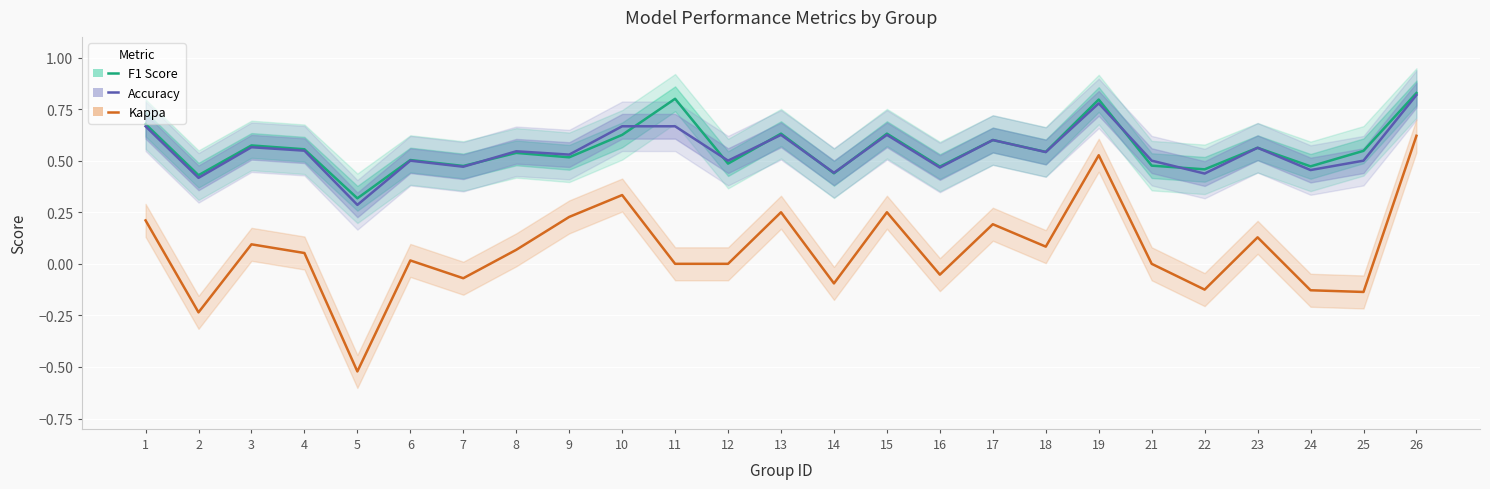

Which category has the lowest value in the Kappa series?

5